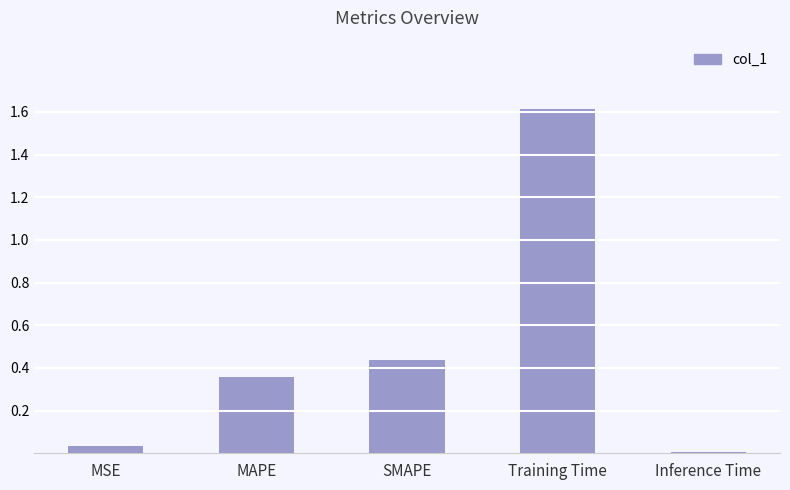

Which category has the highest value across all series?

Training Time